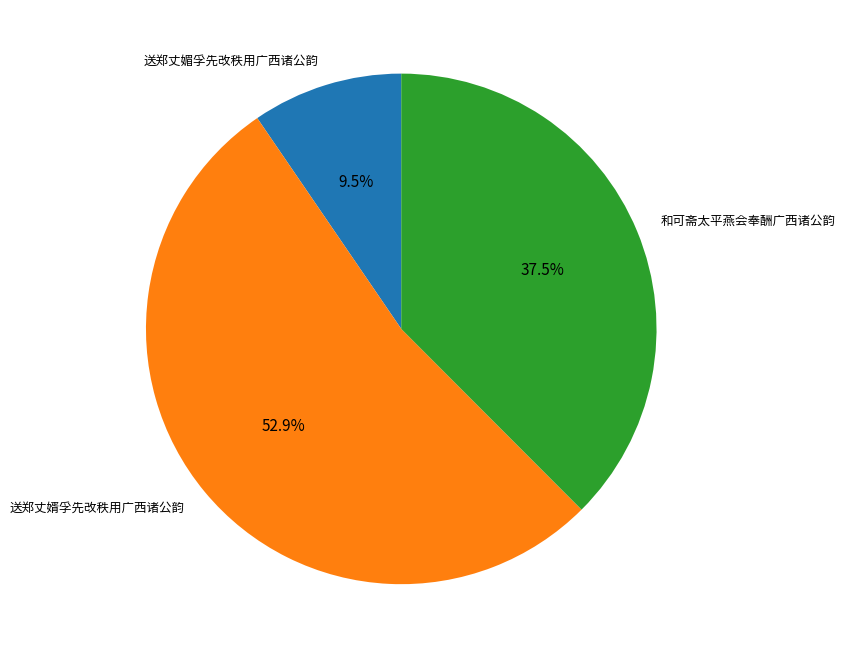

Which slice is the smallest?

送郑丈媚孚先改秩用广西诸公韵